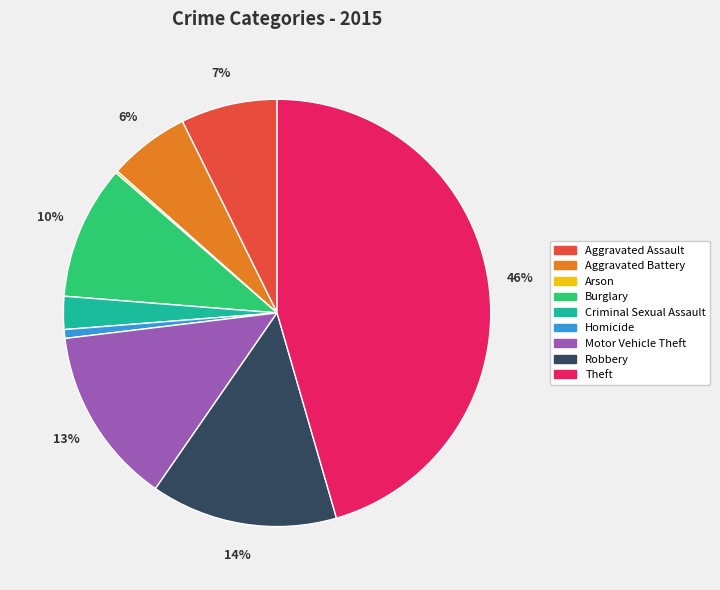

To the nearest percent, what percentage of the pie is Aggravated Assault?

7%